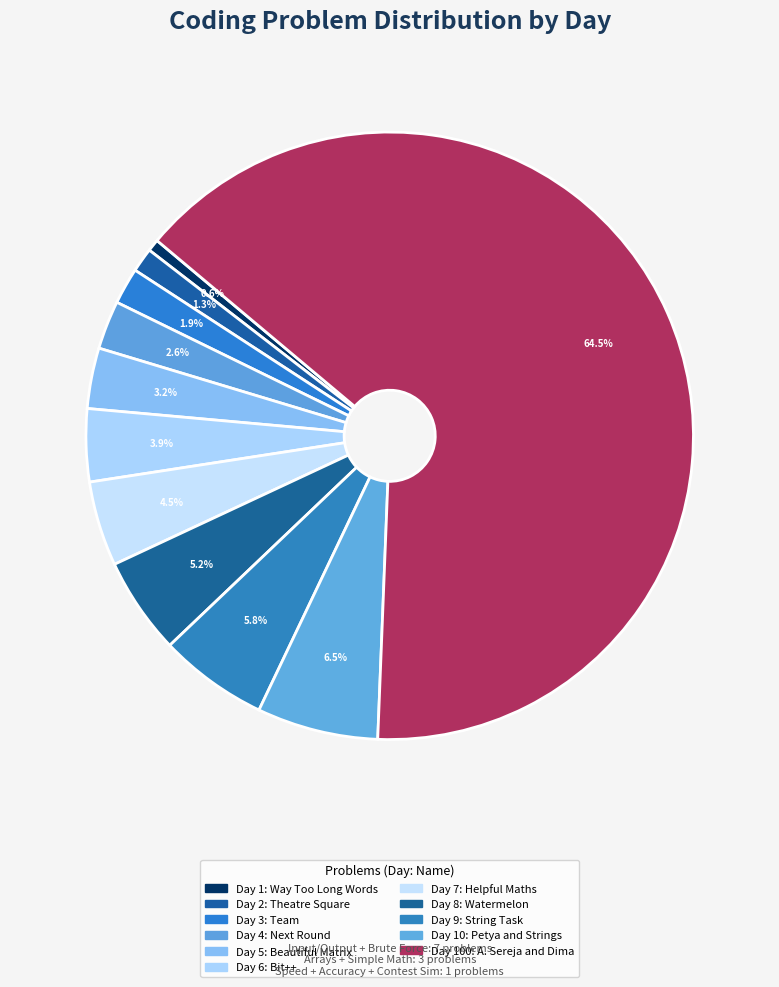

Count the number of slices in the pie.

11